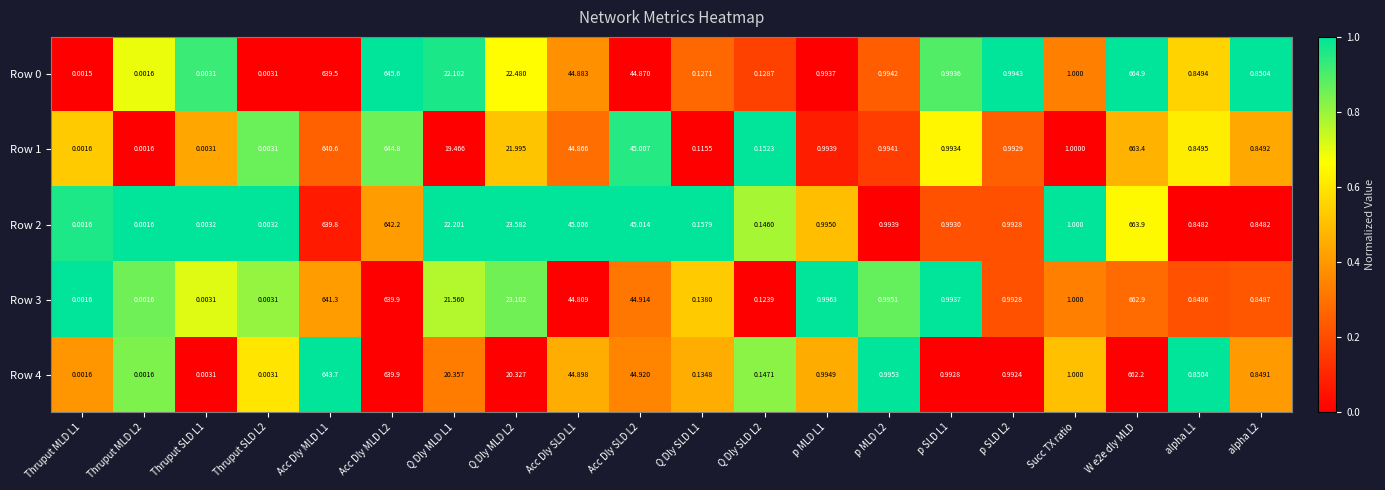

How many categories are shown in the chart?

20